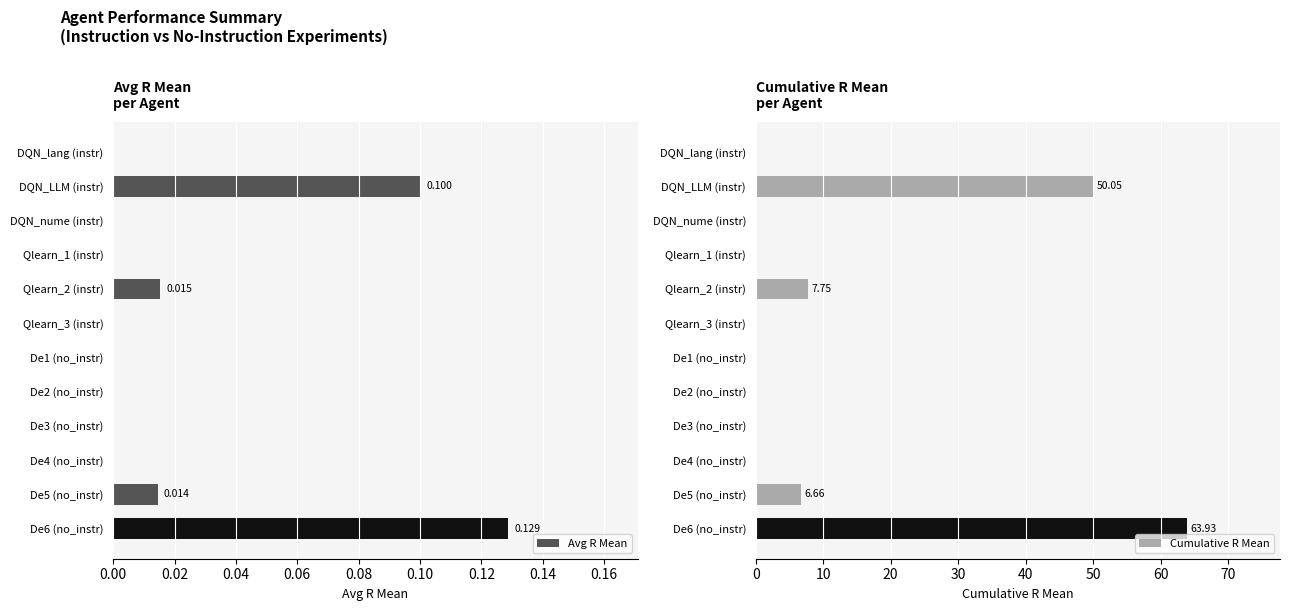

The Avg R Mean series shows 0.2 at De6 (no_instr). True or false?

False